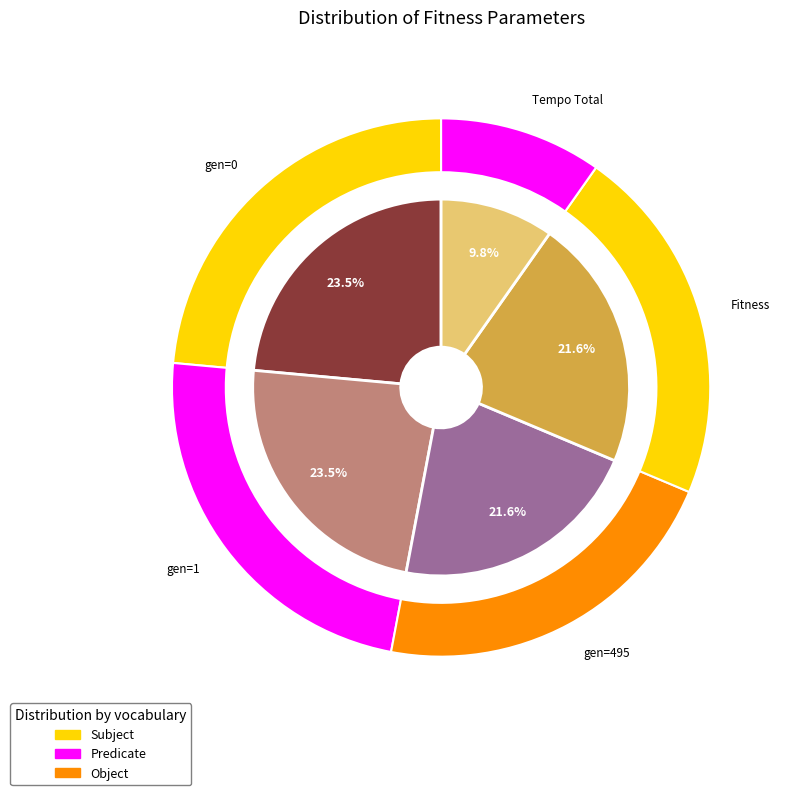

To the nearest percent, what is the average slice percentage?

20%